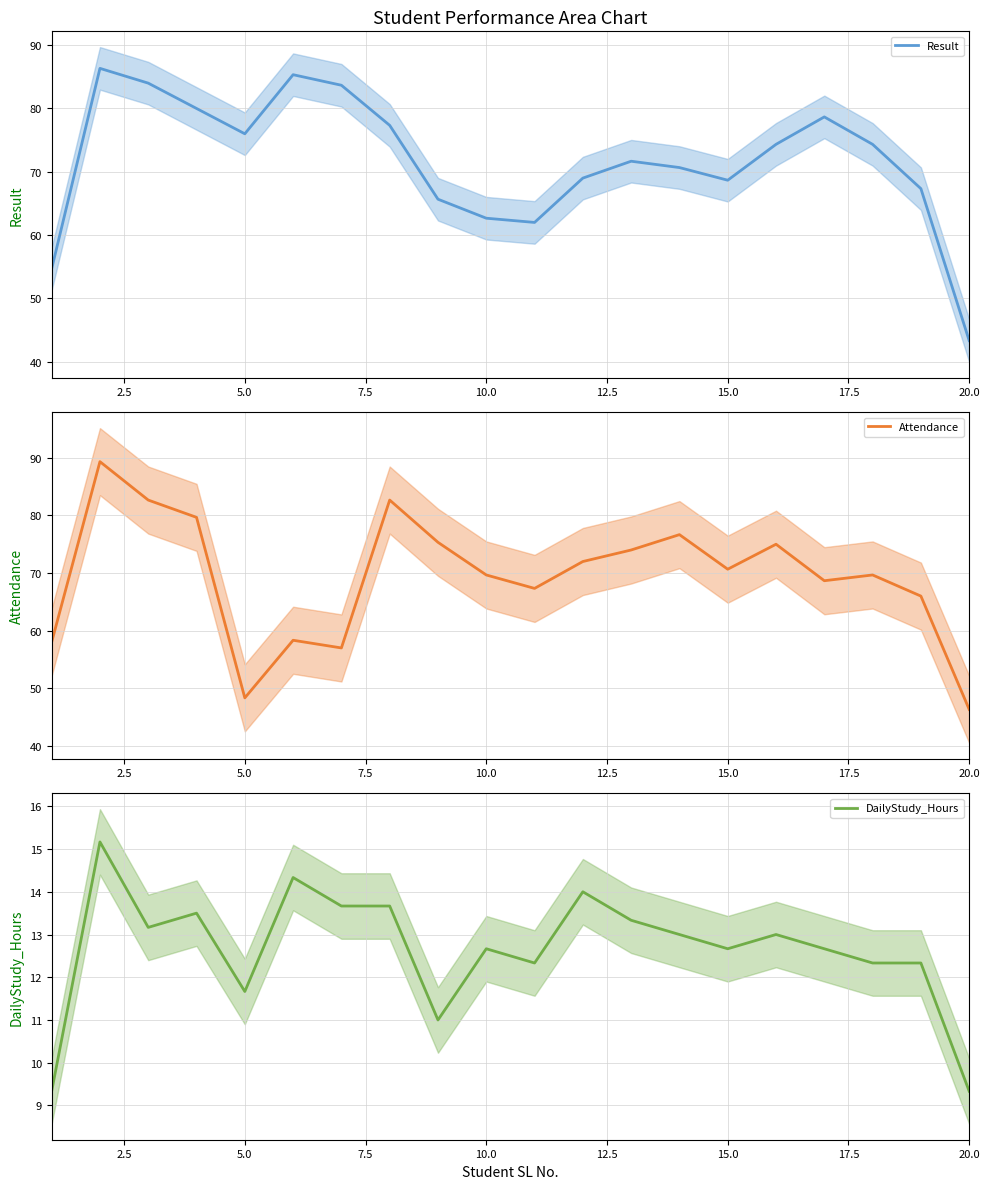

What is the lowest value of the Result series?

43.3